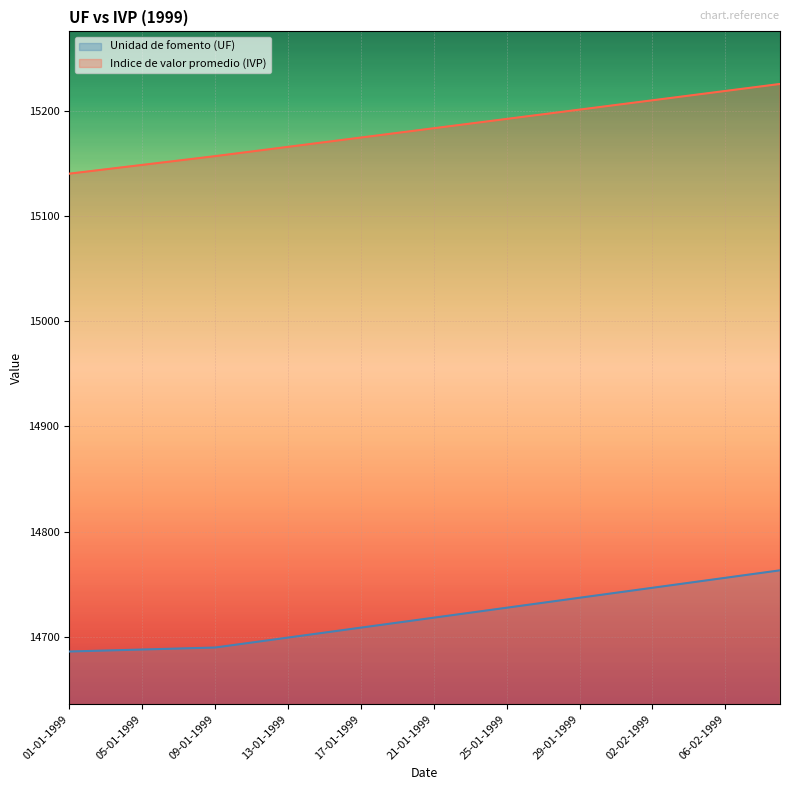

Reading right to left, list all the values displayed in this chart.

Unidad de fomento (UF): 14763.1	14760.7	14758.4	14756.0	14753.6	14751.2	14748.9	14746.5	14744.1	14741.7	14739.4	14737.0	14734.6	14732.2	14729.9	14727.5	14725.1	14722.8	14720.4	14718.0	14715.7	14713.3	14710.9	14708.6	14706.2	14703.8	14701.5	14699.1	14696.7	14694.4	14692.0	14689.6	14689.2	14688.7	14688.2	14687.8	14687.3	14686.8	14686.3	14685.9
Indice de valor promedio (IVP): 15225.7	15223.5	15221.3	15219.1	15216.8	15214.6	15212.4	15210.2	15208.0	15205.8	15203.5	15201.3	15199.1	15196.9	15194.7	15192.5	15190.2	15188.0	15185.8	15183.6	15181.4	15179.2	15177.0	15174.7	15172.5	15170.3	15168.1	15165.9	15163.7	15161.5	15159.3	15157.0	15155.0	15152.9	15150.8	15148.7	15146.6	15144.5	15142.5	15140.4